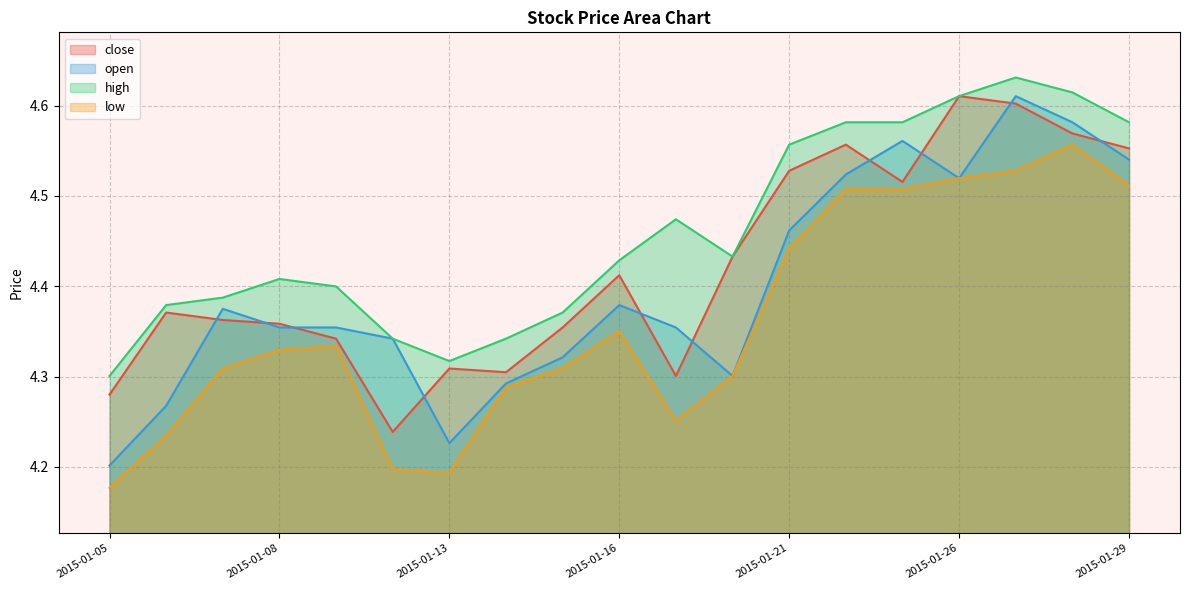

What is the value of the open point at the 11th from the left?

4.4